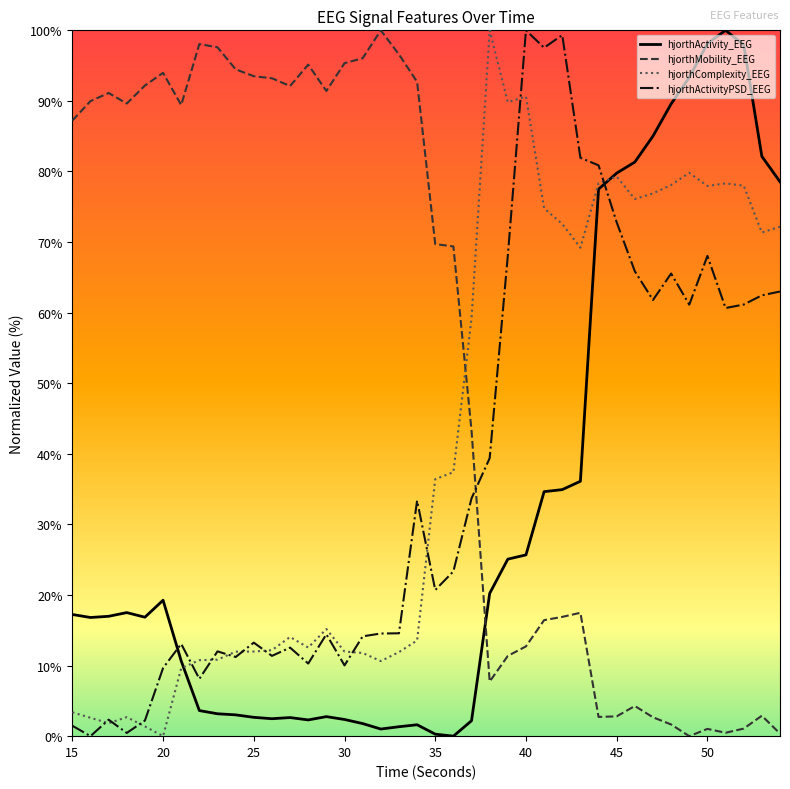

How many intersections are there between hjorthMobility_EEG and hjorthActivityPSD_EEG?

1